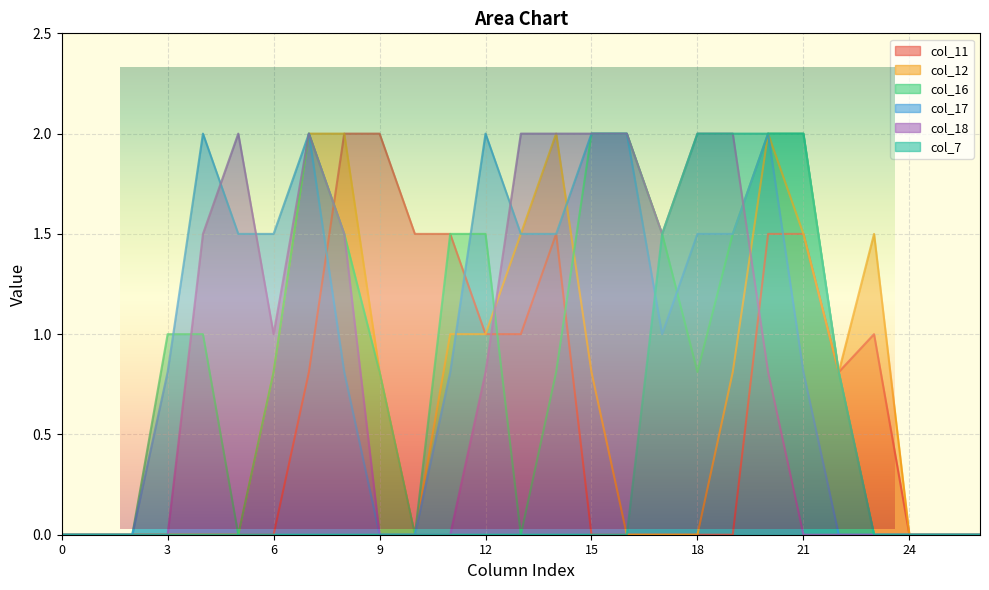

Is it true that col_12 equals 1.3 at 9?

False